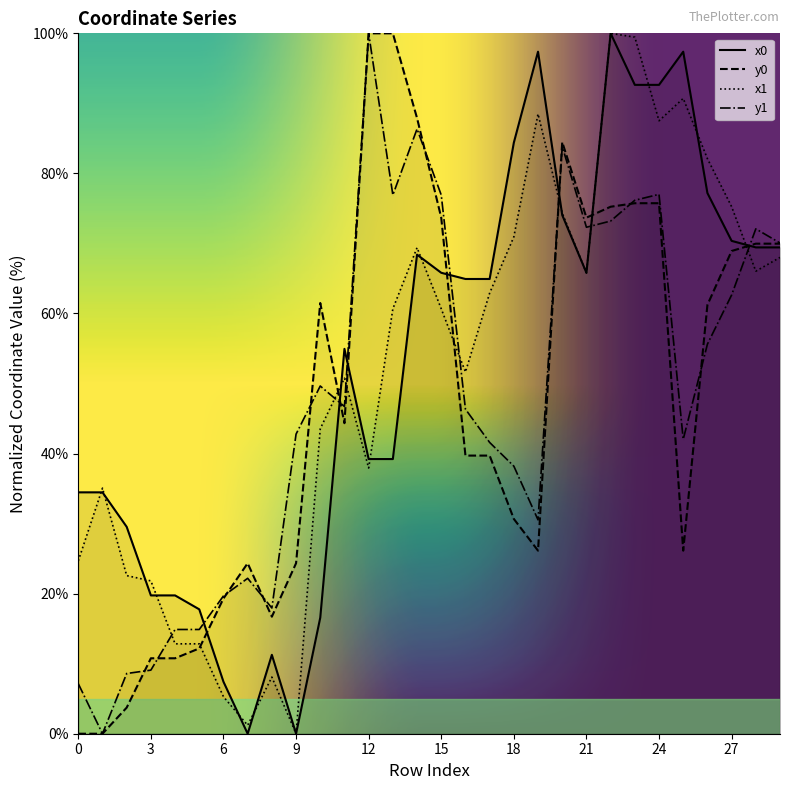

The x1 series shows 12.8 at 5. True or false?

True